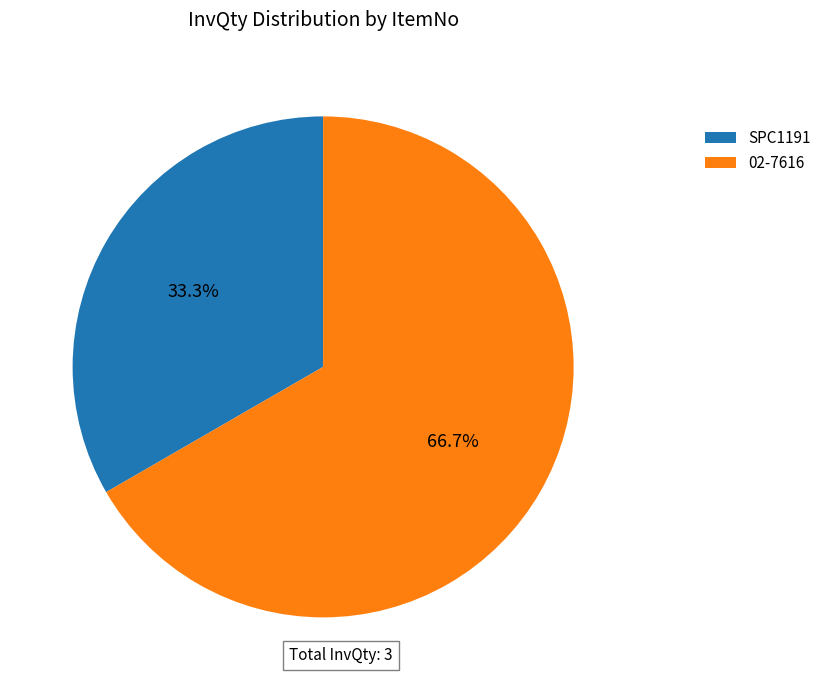

What percentage is the SPC1191 slice, to the nearest percent?

33%